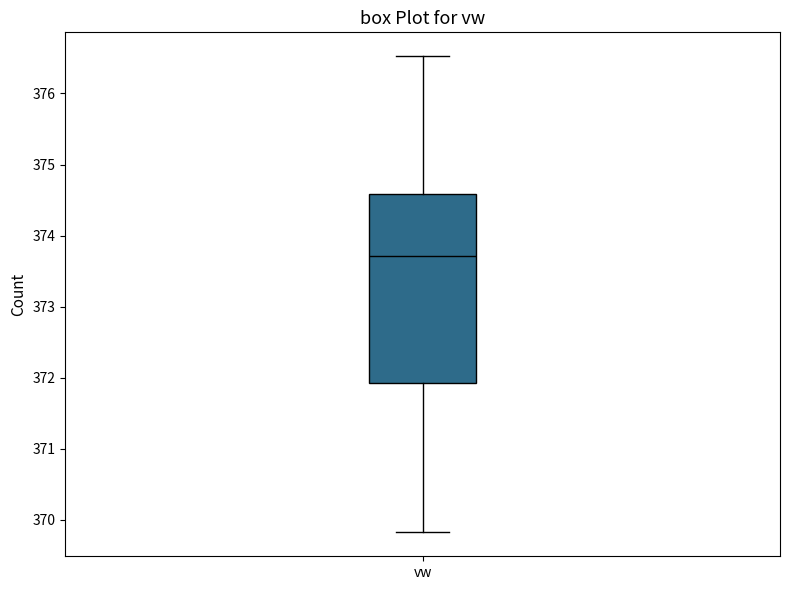

Read this box plot against the y-axis: the position of the median line, the range covered by the box, and the ends of both whiskers. The values are not printed on the chart, so give them approximately, as read against the axis.

median 373.7, box 371.9 to 374.6, whiskers 369.8 to 376.5